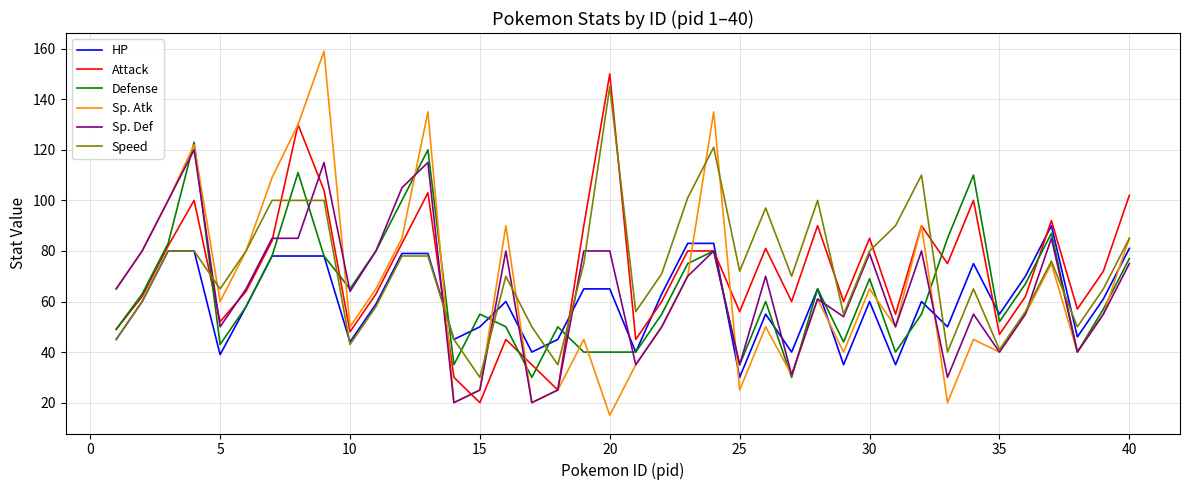

List the series in order of their peak value, lowest first.

HP, Sp. Def, Defense, Speed, Attack, Sp. Atk